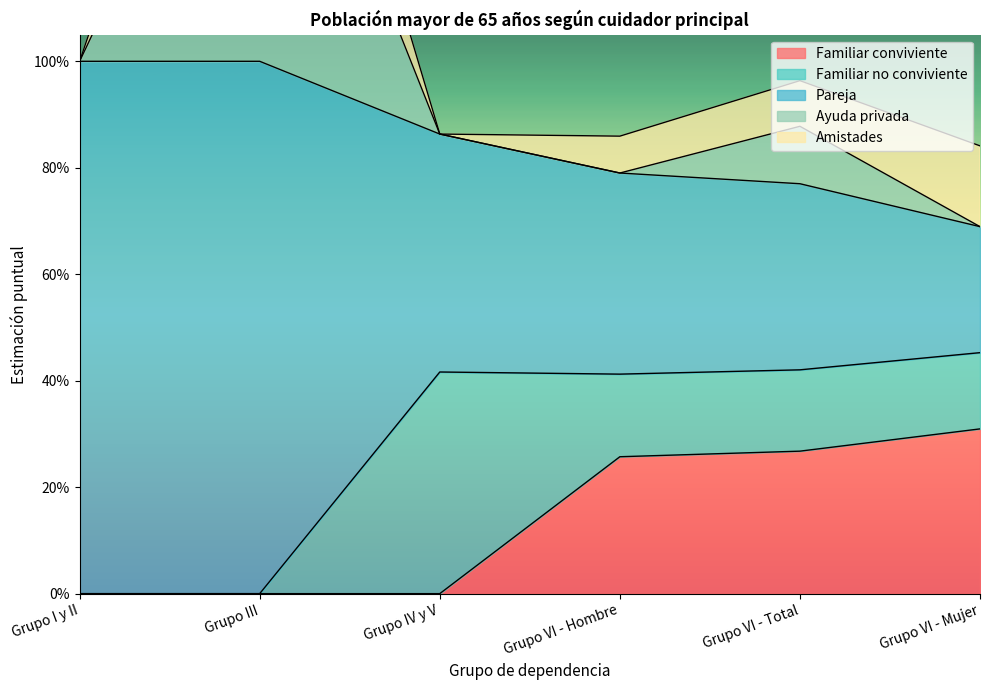

At which category is the sum across all series the highest?

Grupo III